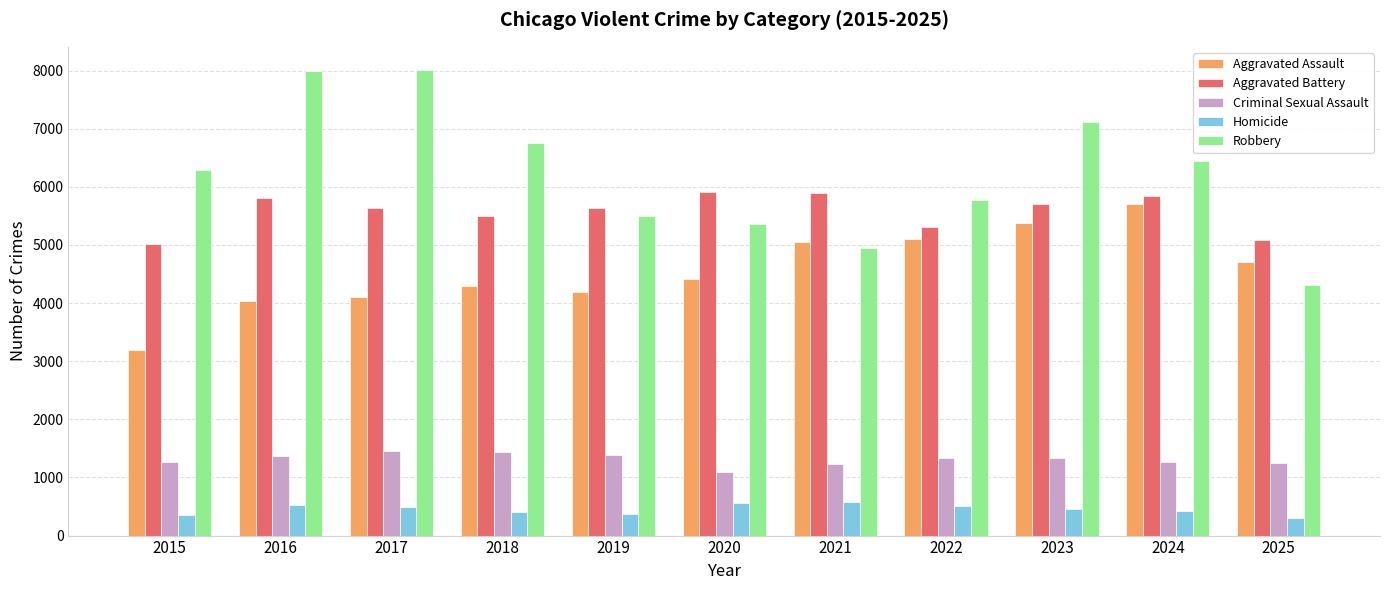

What are all the series names shown in the legend?

Aggravated Assault, Aggravated Battery, Criminal Sexual Assault, Homicide, Robbery